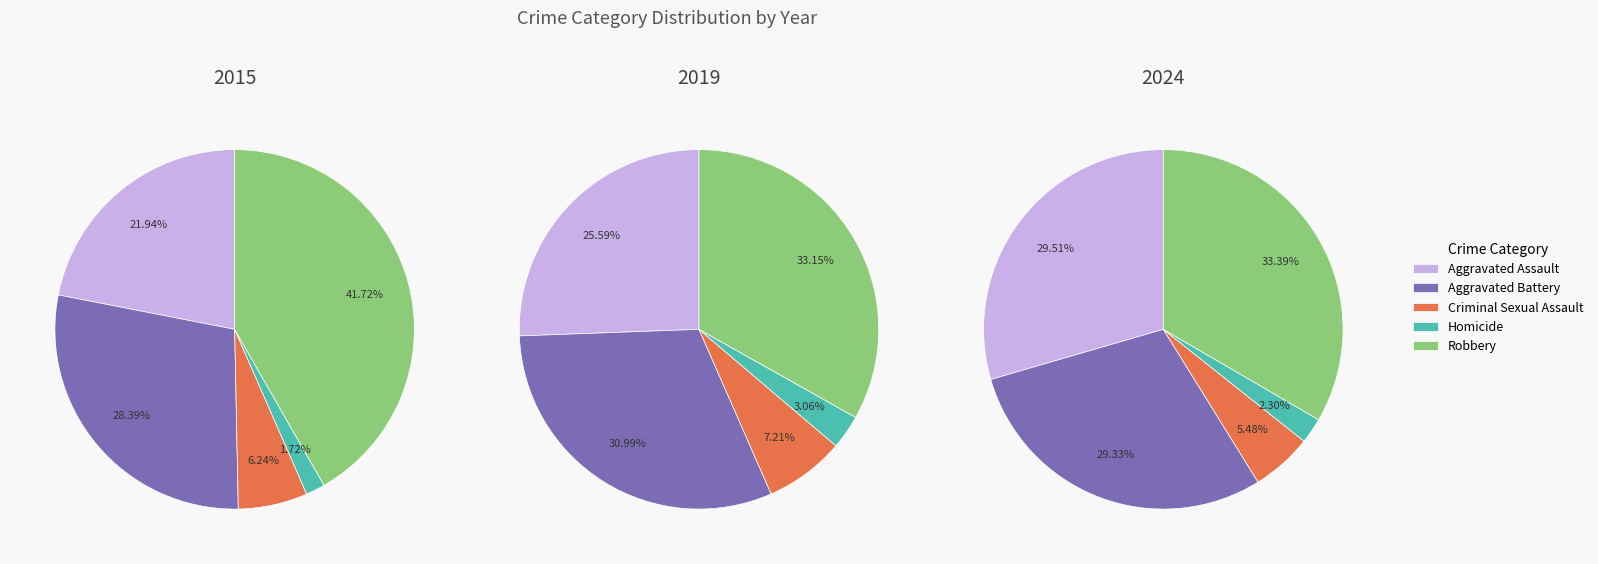

Is the sum of 7 and 1 greater than half?

No